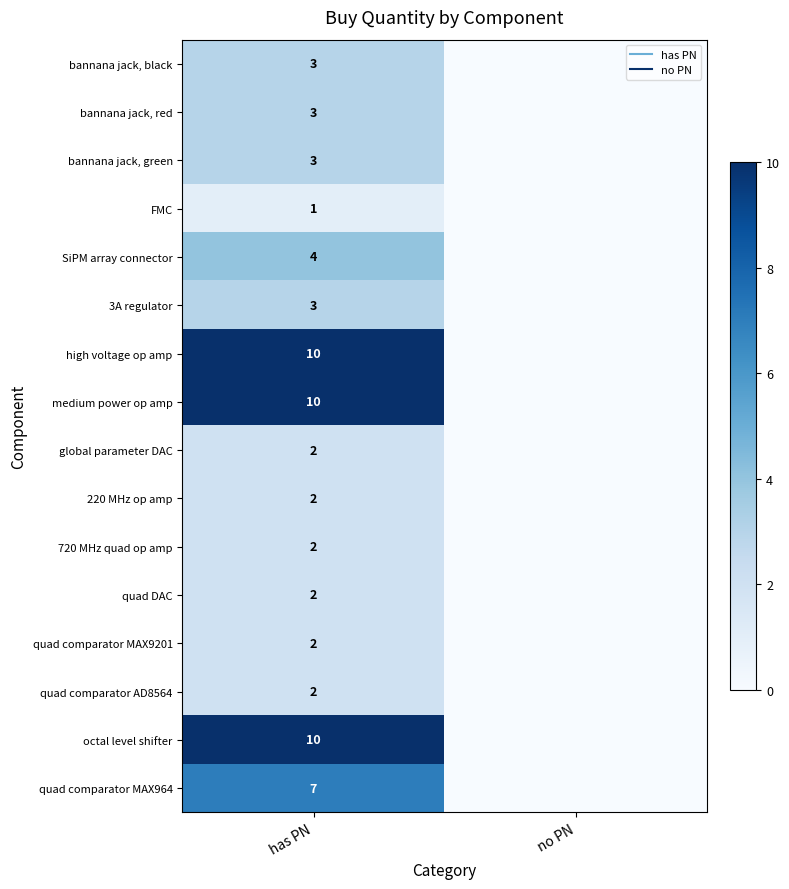

Where is bannana jack, black nearest to the value 1?

no PN